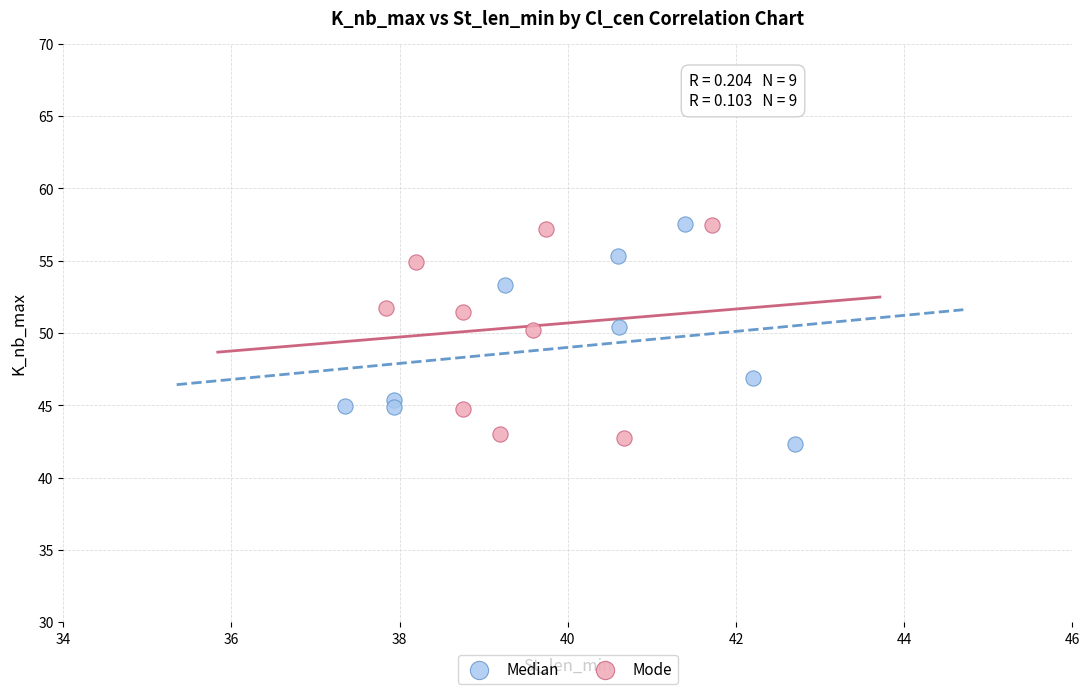

What are all the series names shown in the legend?

Median, Mode